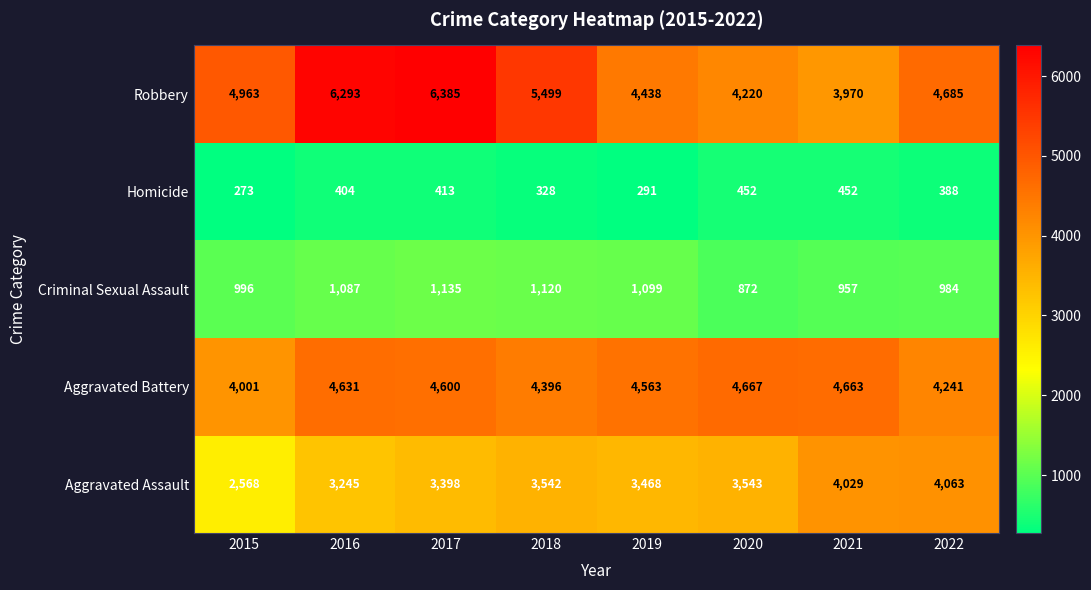

Between 2019 and 2021, which series saw the biggest shift?

Aggravated Assault